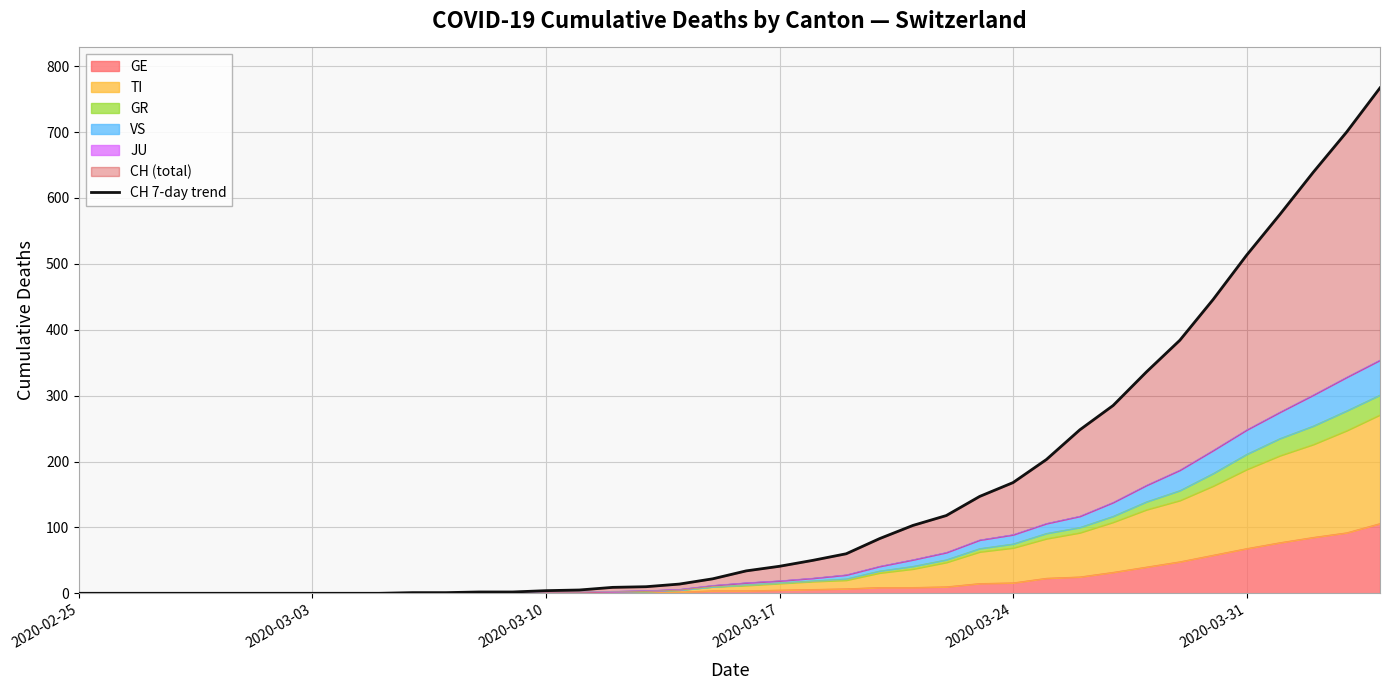

What is the highest value of the GE series?

106